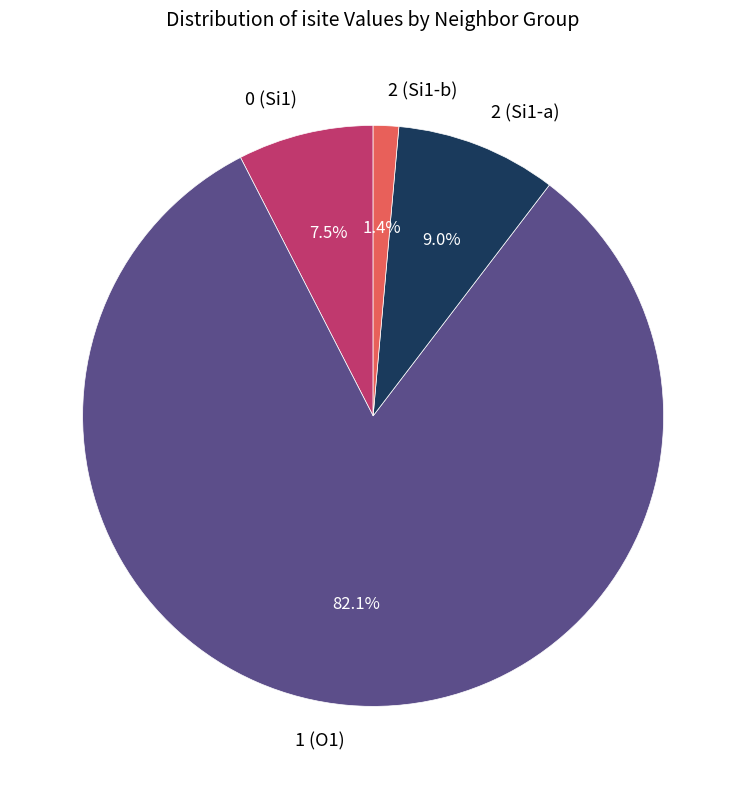

What percentage do 0 (Si1) and 1 (O1) together represent?

89.6%